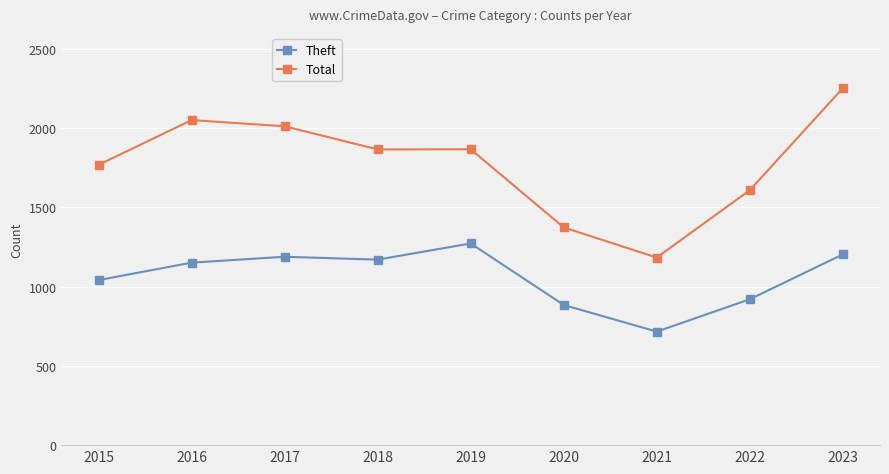

The Total series shows 2086 at 2021. True or false?

False